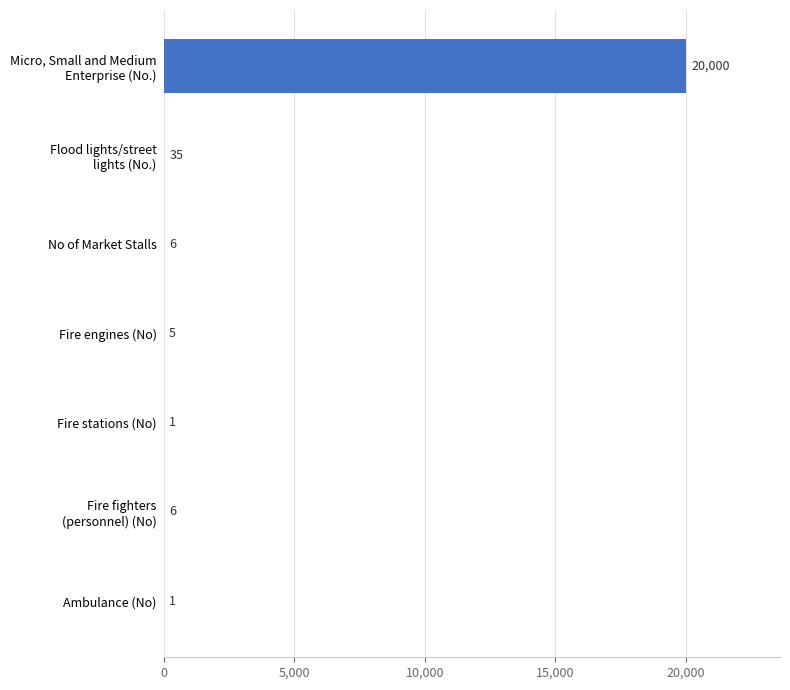

What is the sum of all values?

20054